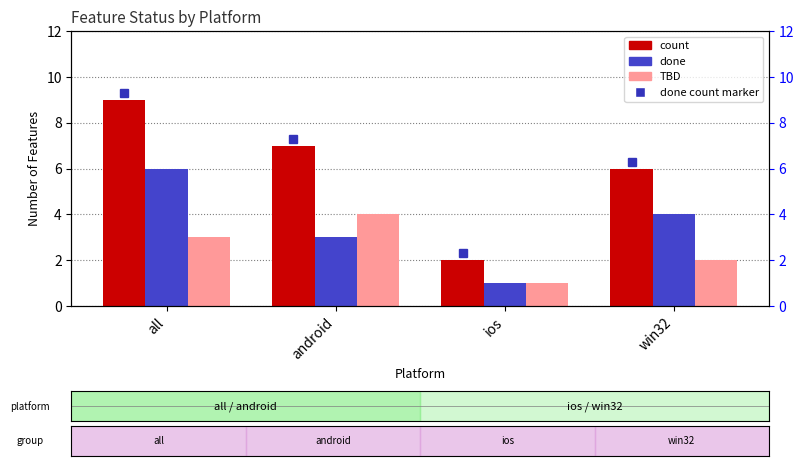

What is the smallest value displayed?

1